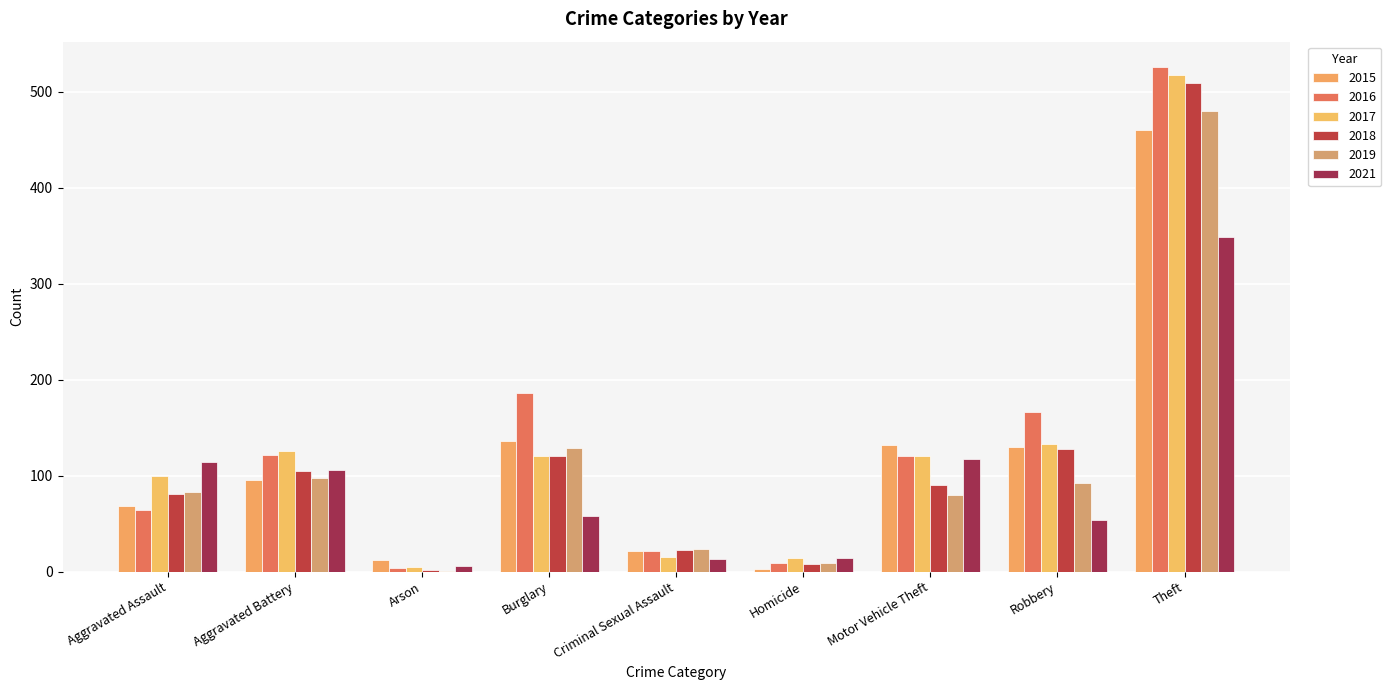

Which has a higher value, Theft or Aggravated Assault?

Theft